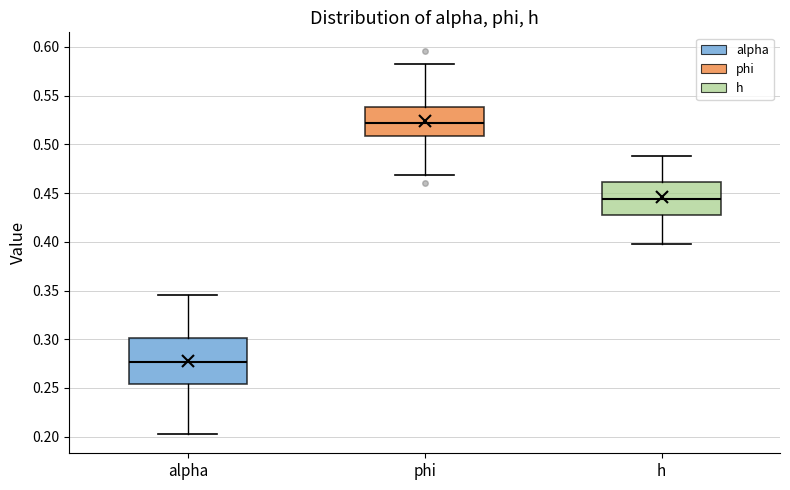

Where does the upper whisker of the box for phi end on the y-axis? The values are not printed on the chart, so give them approximately, as read against the axis.

0.580